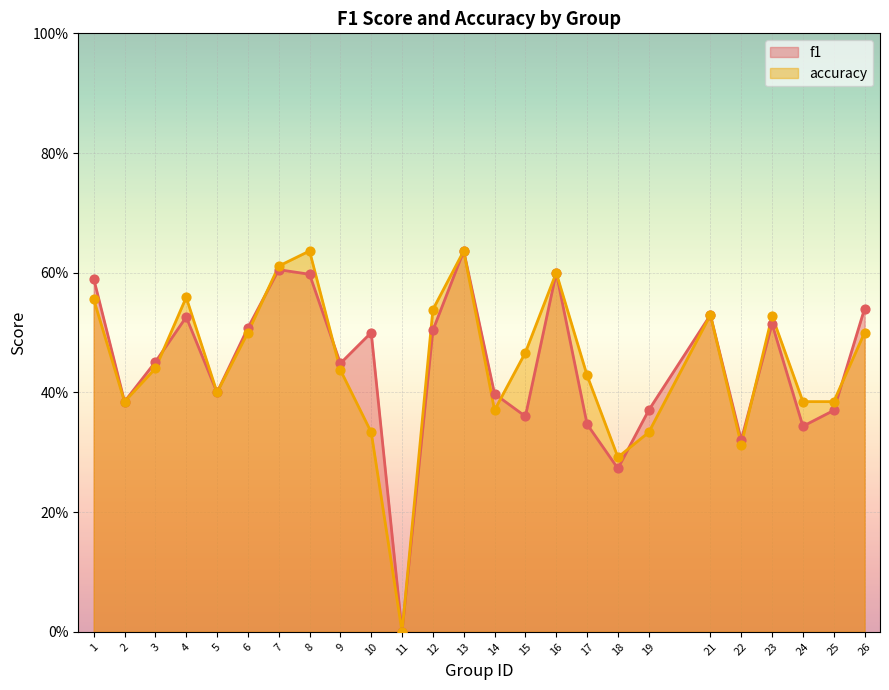

Which series has the largest total across all categories?

accuracy